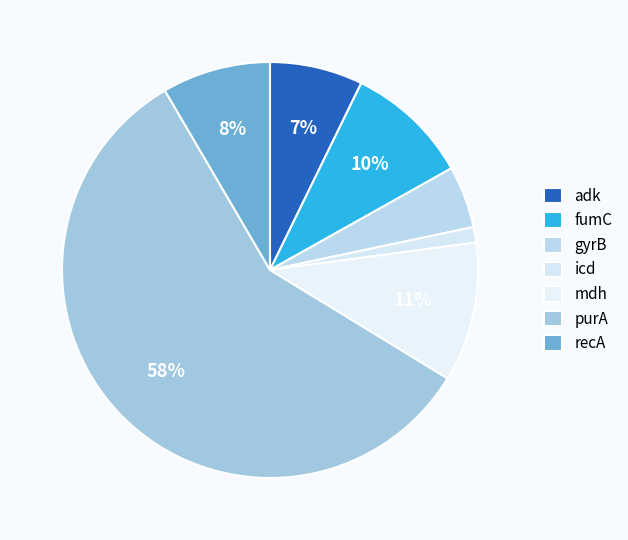

Which has a higher value, mdh or adk?

mdh